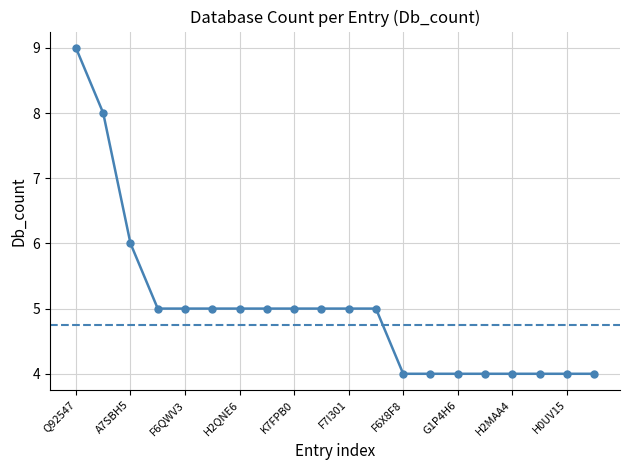

What is the value of the 11th point from the left?

5